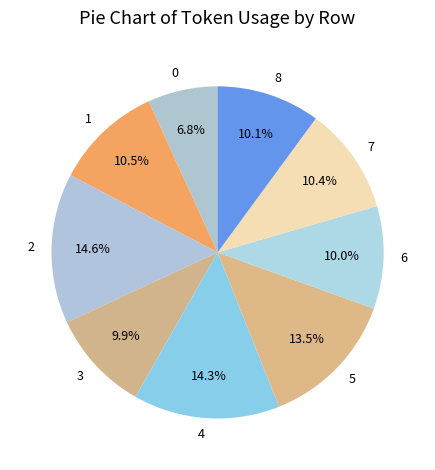

How many segments does this pie chart have?

9